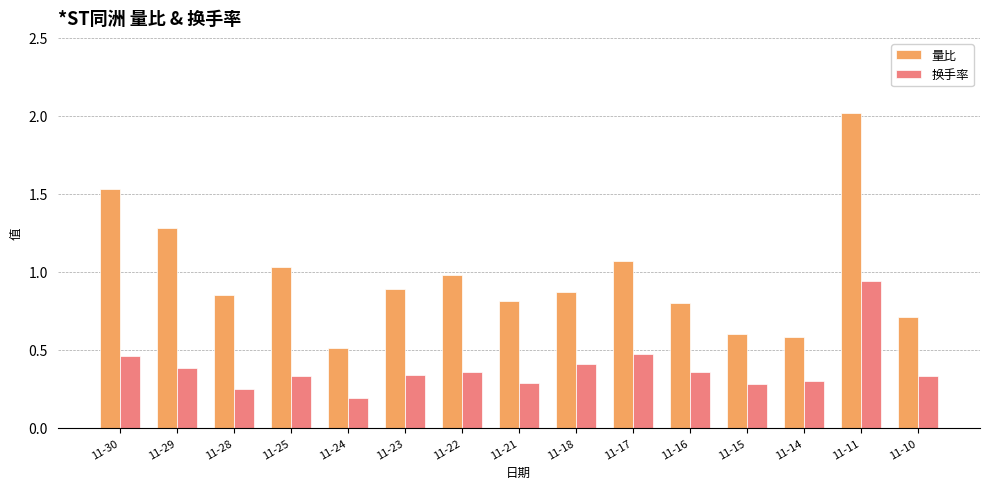

The value of 换手率 at 11-11 is 0.9. True or false?

True